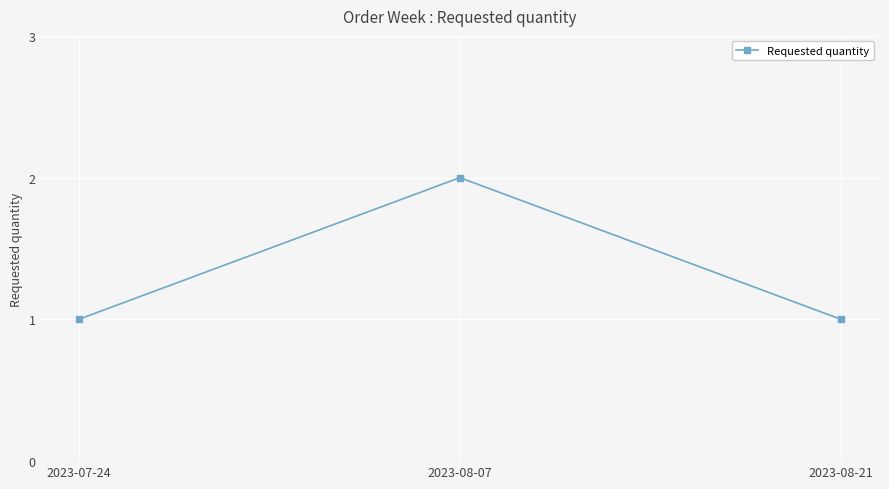

What is the maximum value shown in the chart?

2